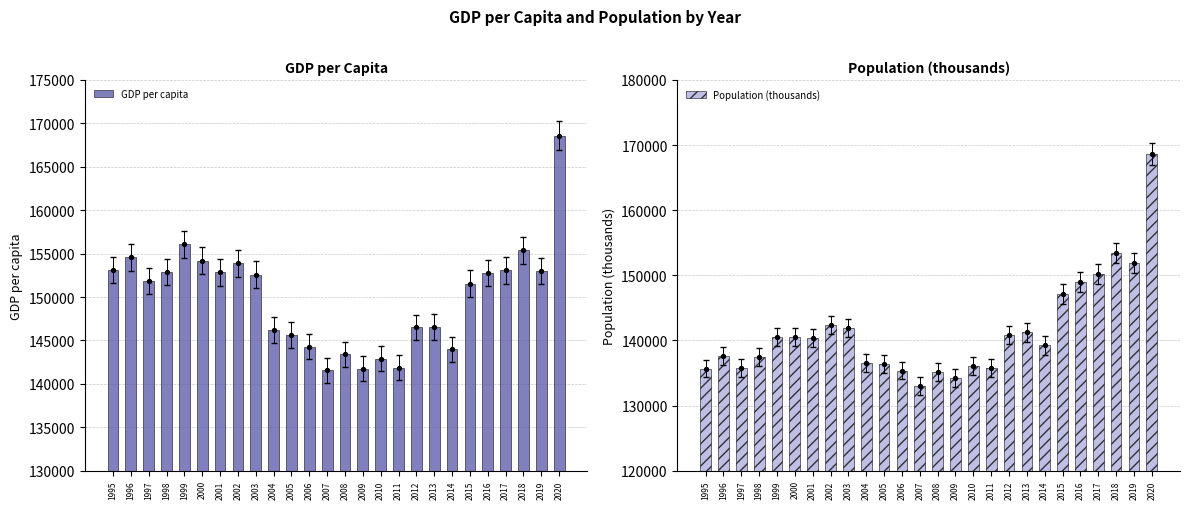

Which series reaches the maximum Y coordinate?

GDP per capita